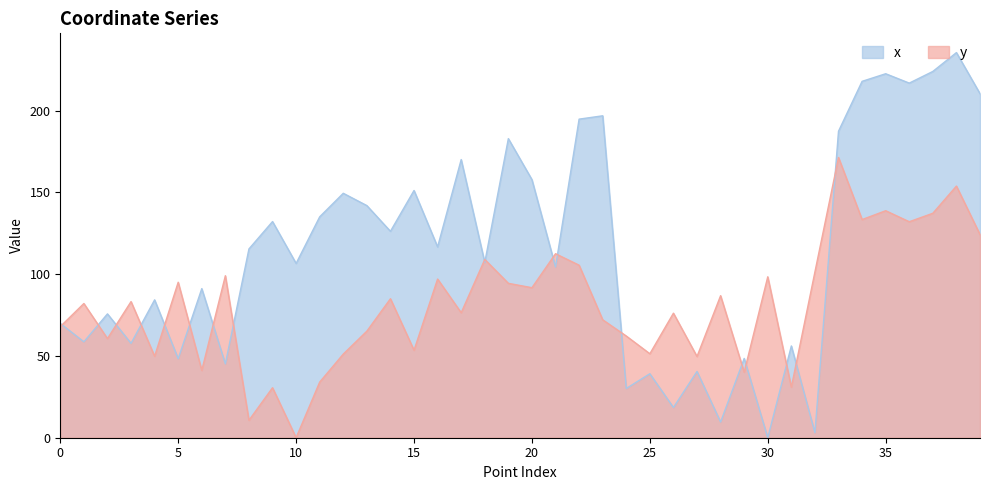

What is the difference between the second highest and second lowest values in the x series?

220.8